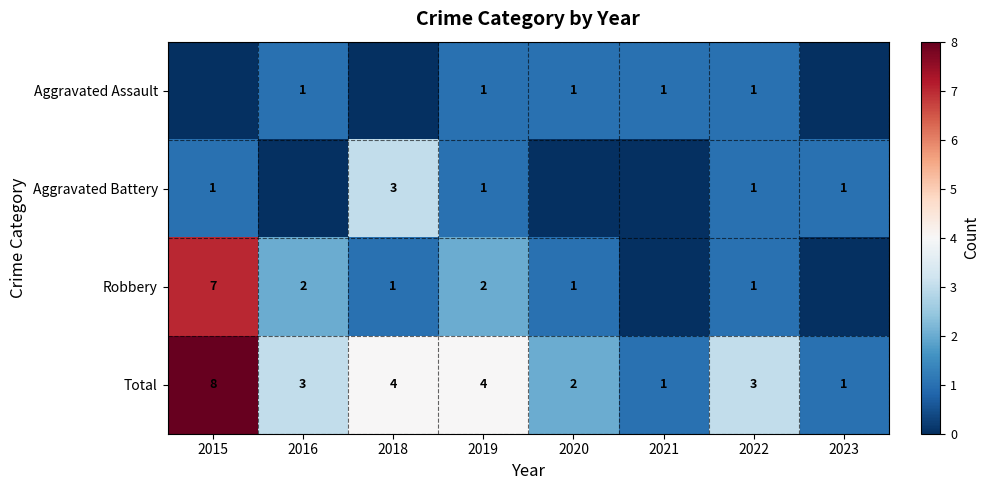

What is the sum of the Total values at 2018 and 2023?

5